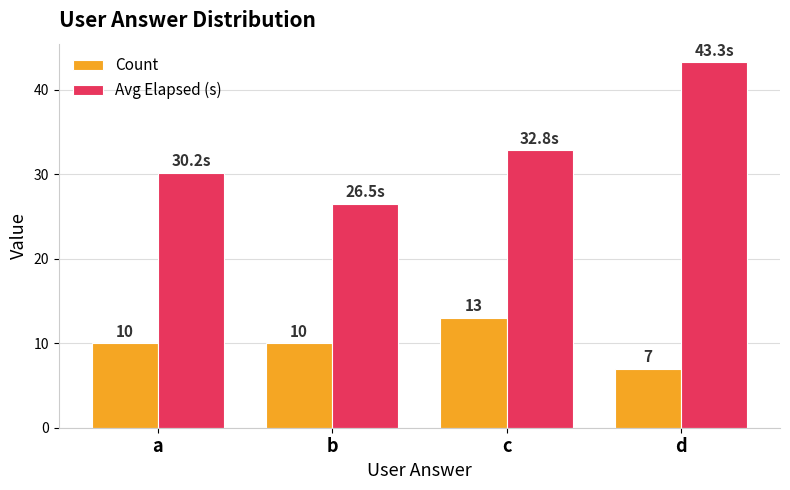

True or false: Avg Elapsed (s) has a value of 14.7 at a.

False